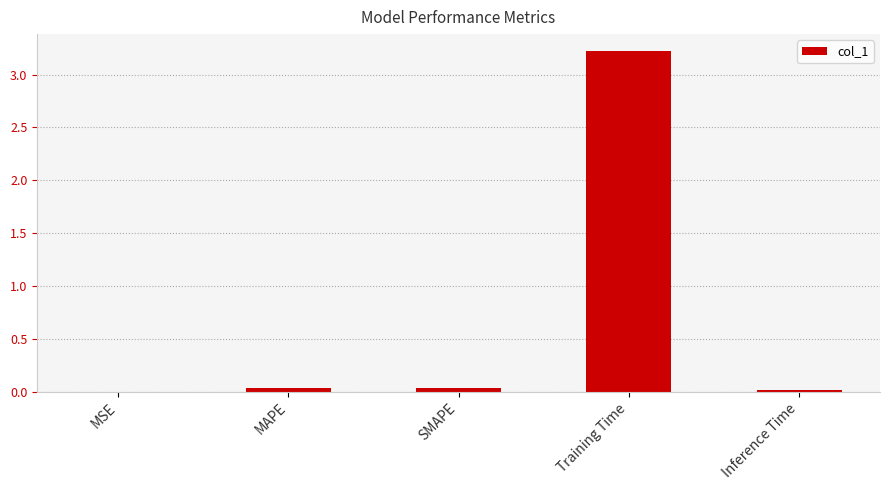

At which category does the chart reach its peak across all series?

Training Time